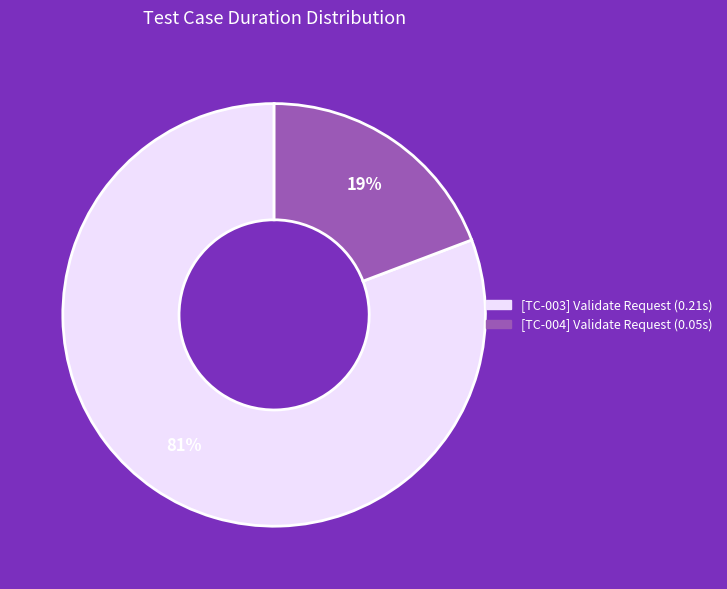

True or false: [TC-004] Validate Request accounts for 26% of the total.

False